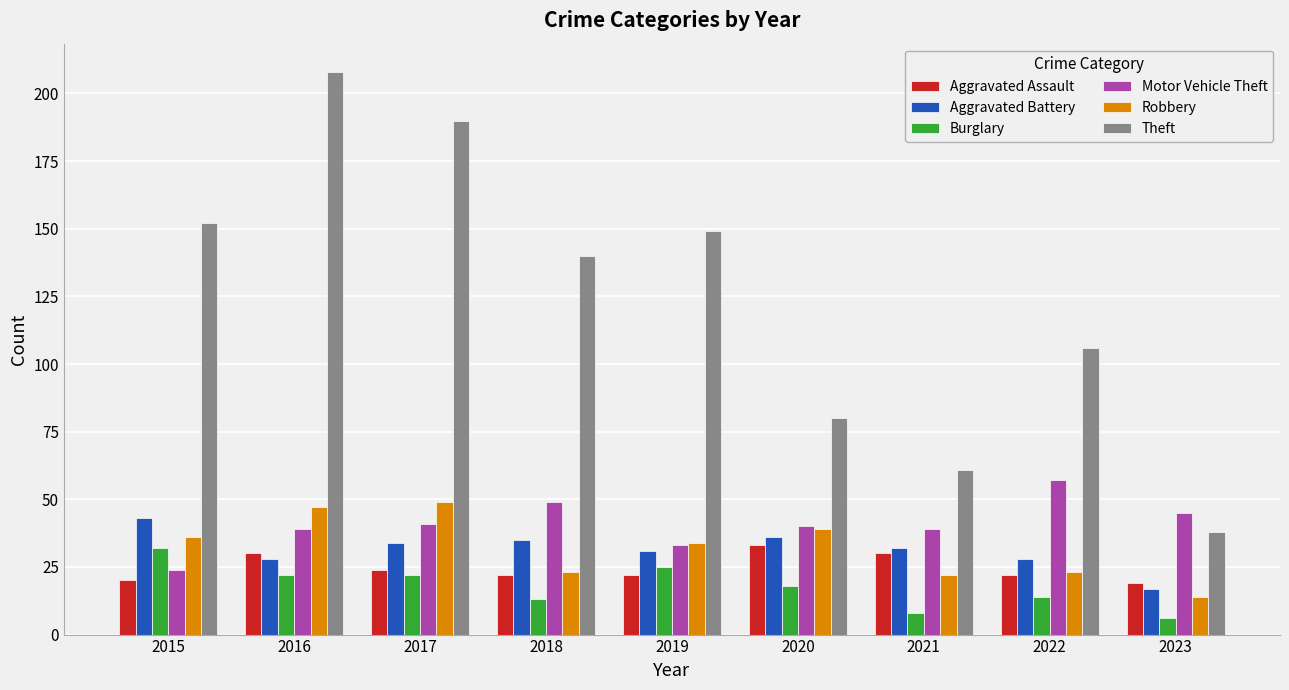

What is the value of the Robbery bar at the 7th from the left?

22